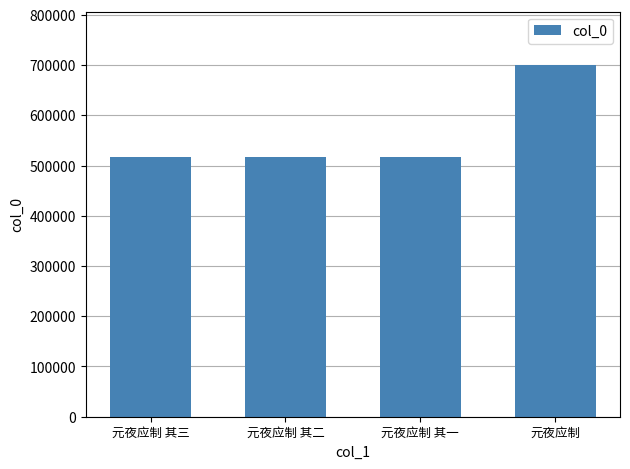

True or false: the data shows 516276 at 元夜应制 其二.

True